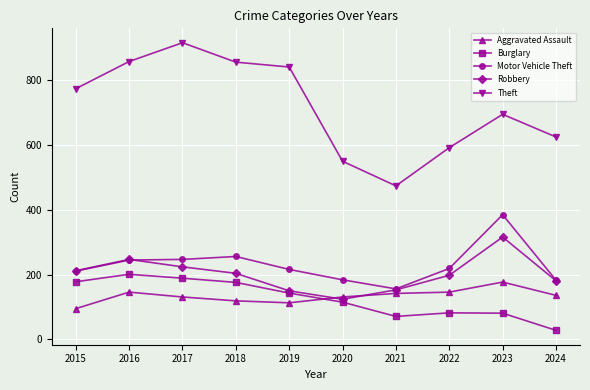

What is the difference between the second highest and minimum values in the Motor Vehicle Theft series?

100